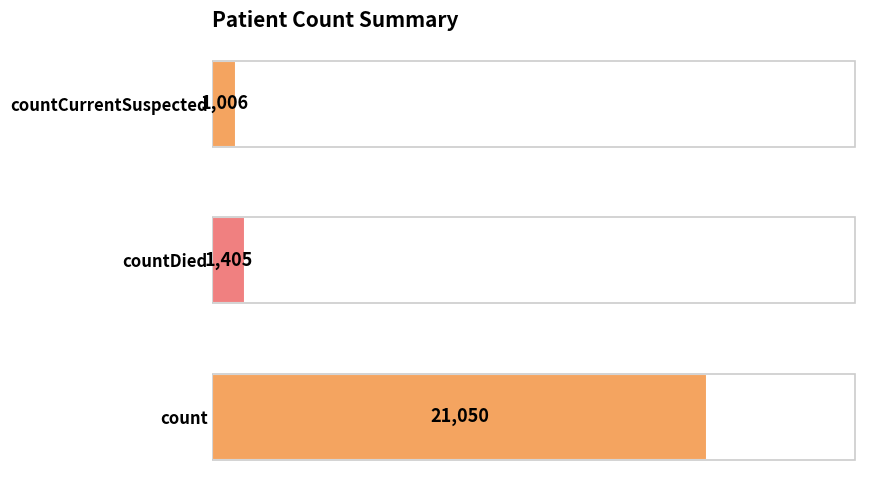

What is the maximum value shown in the chart?

21050